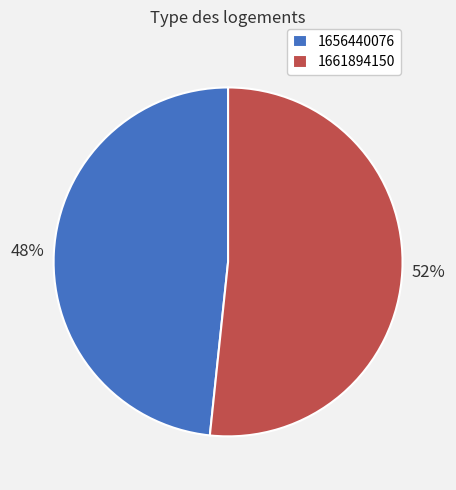

Does any single category account for the majority?

Yes